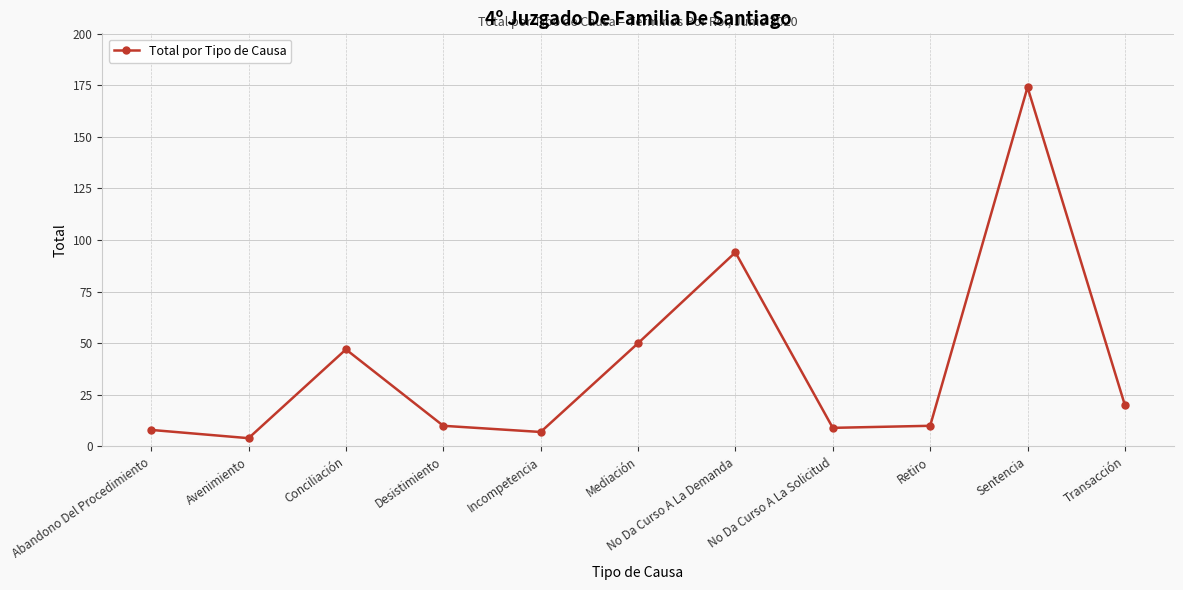

What is the sum of the values at Retiro and Conciliación?

57